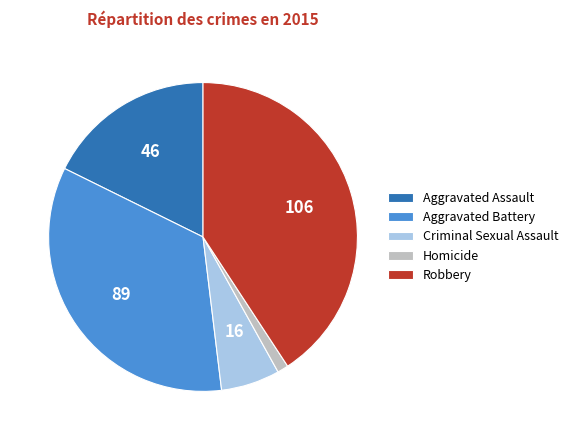

Is the sum of Aggravated Assault and Criminal Sexual Assault greater than half?

No